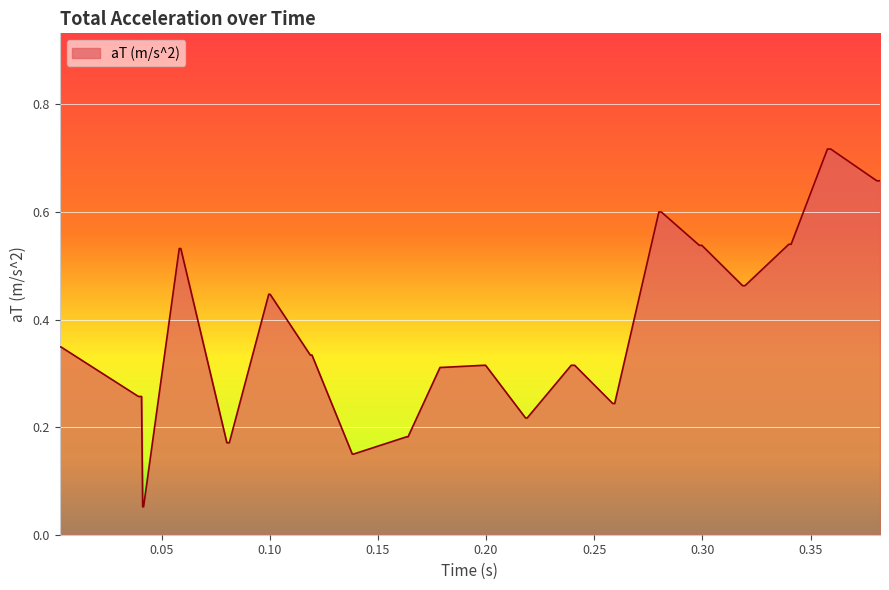

How many lines are shown in the chart?

1